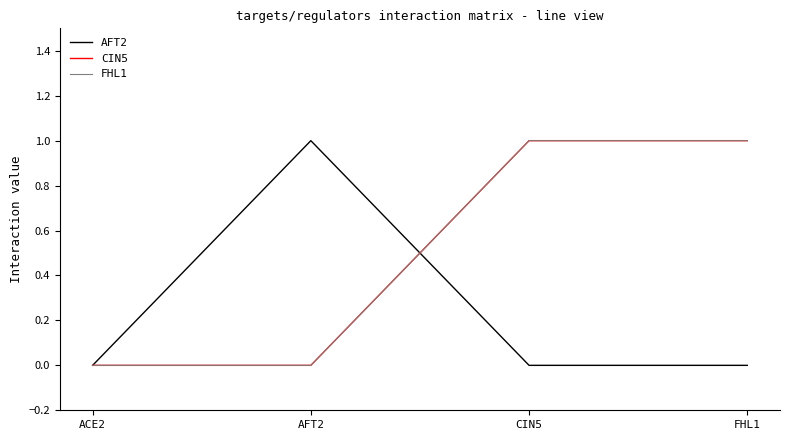

Reading left to right, transcribe all the data shown in this chart.

AFT2: 0	1	0	0
CIN5: 0	0	1	1
FHL1: 0	0	1	1